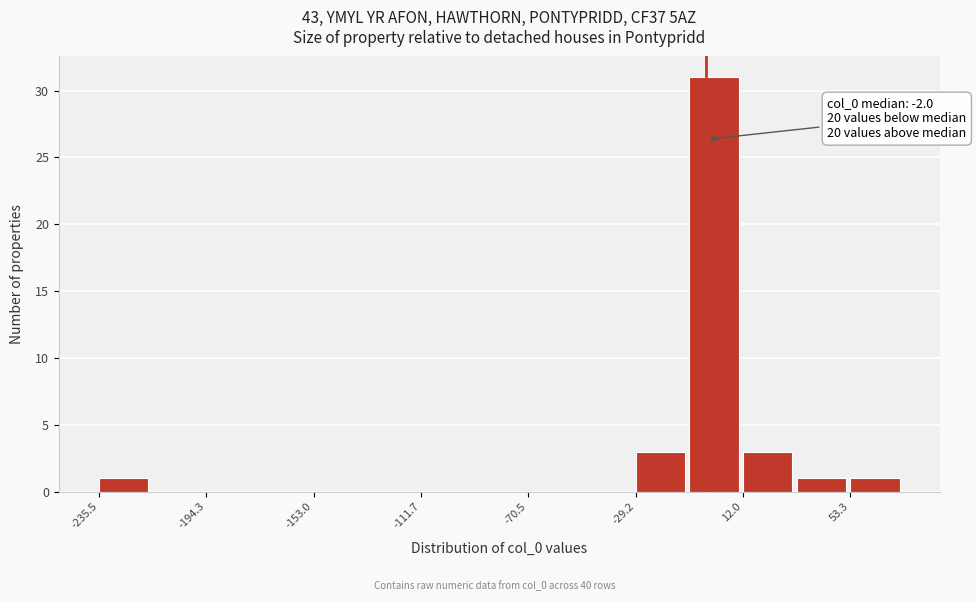

Which range on the x-axis has the tallest bar?

-10 to 10